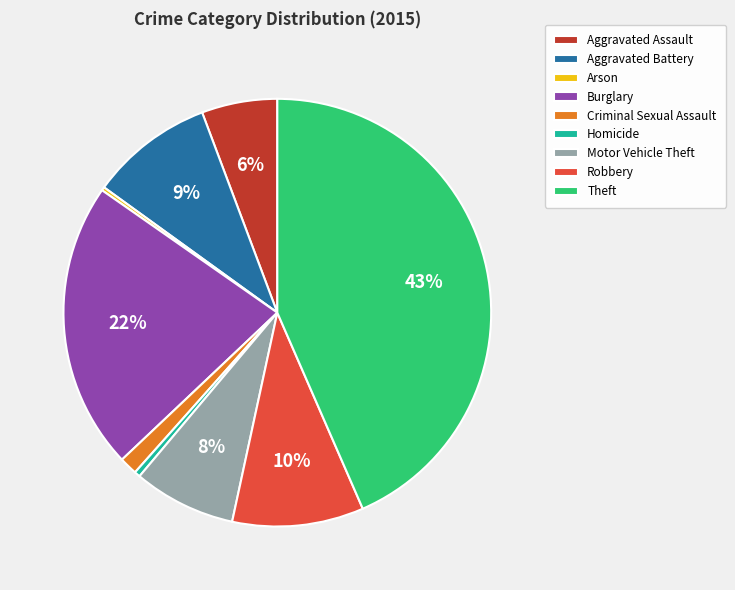

To the nearest percent, what is the difference between the largest and smallest slice percentages?

43%